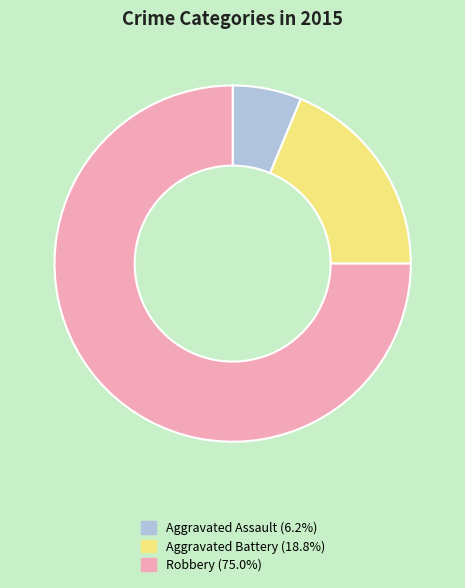

Between Robbery and Aggravated Battery, which is larger?

Robbery